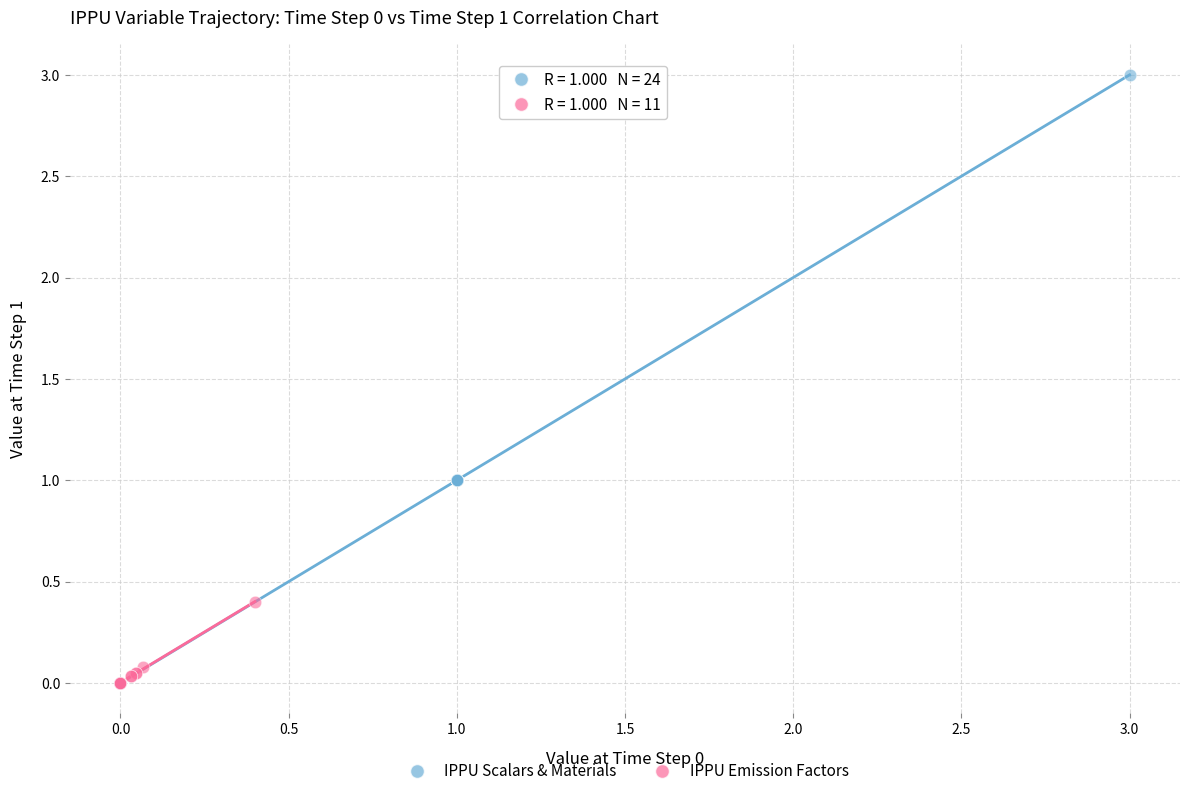

Which series has the largest Y range (max minus min)?

IPPU Scalars & Materials